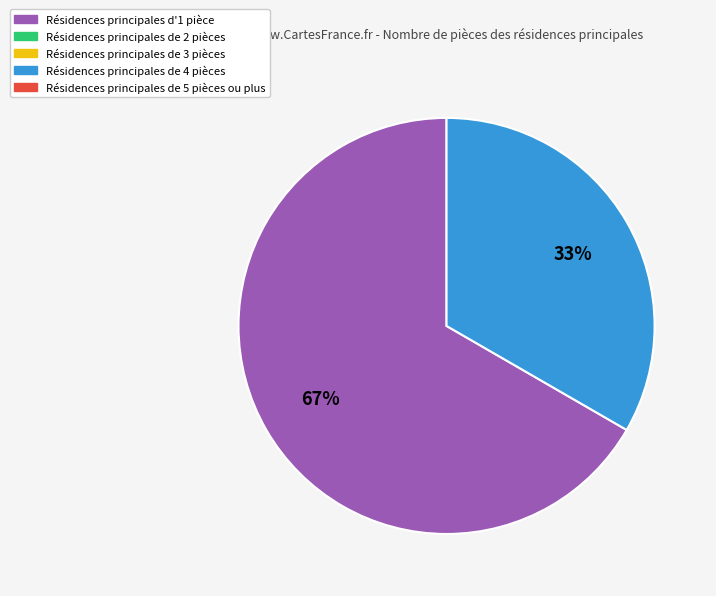

Is there a majority slice in this chart?

Yes